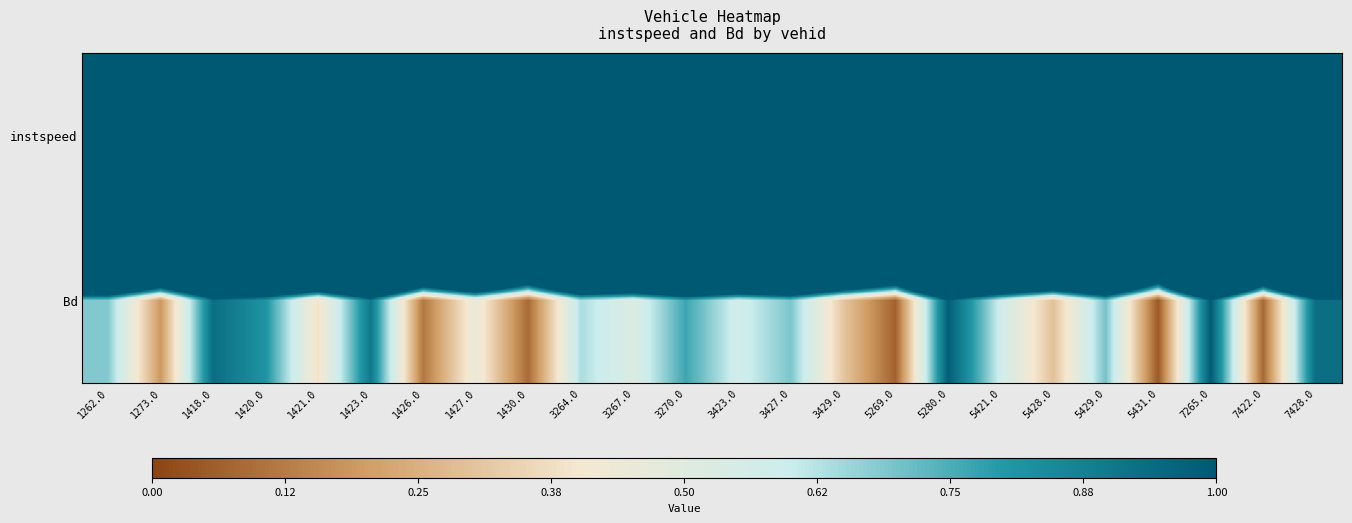

Count the number of categories in the chart.

24